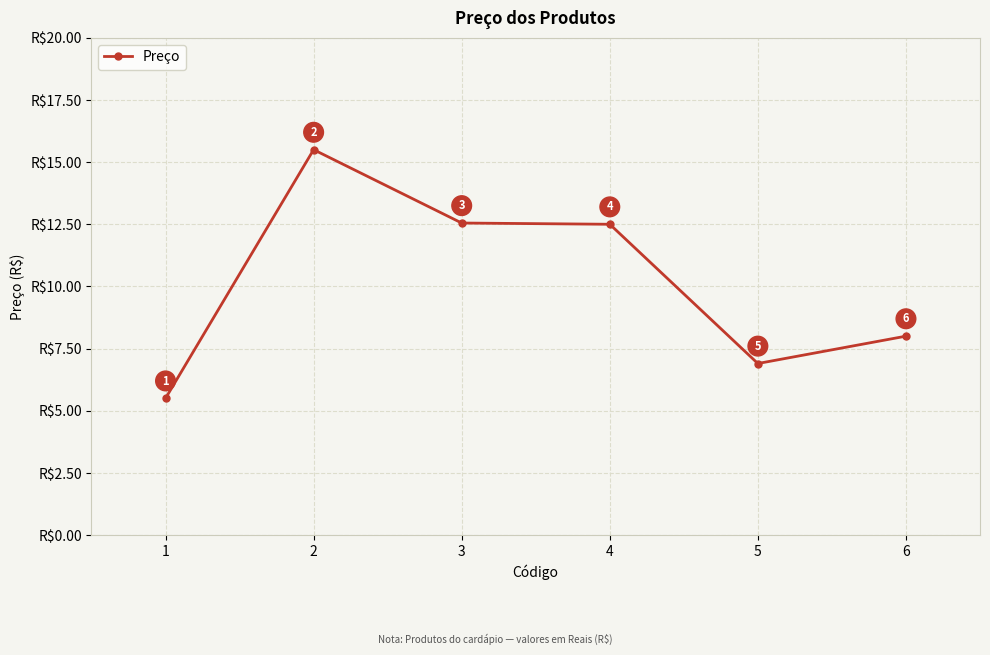

What is the minimum value shown in the chart?

5.5